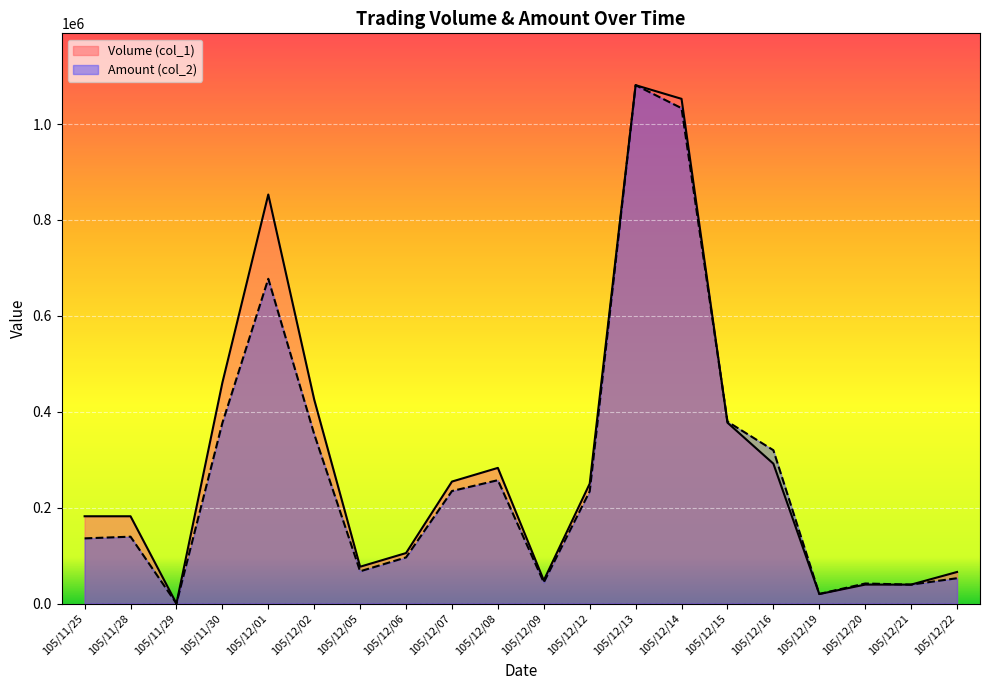

At which label is Volume (col_1) closest to 540620?

105/11/30